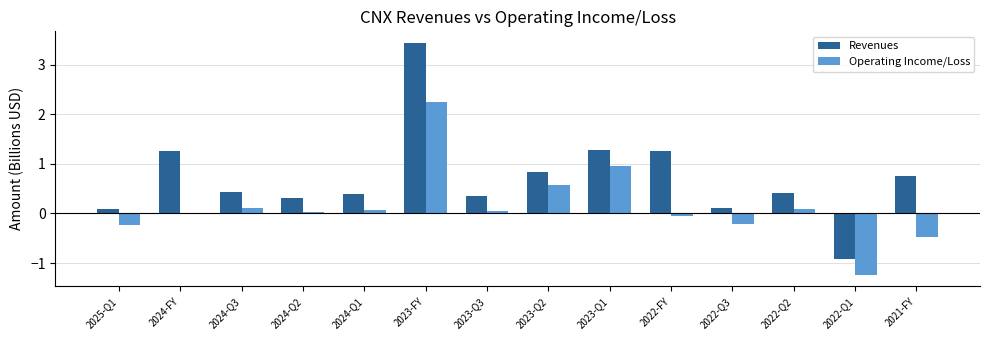

What is the highest value of the Operating Income/Loss series?

2.2